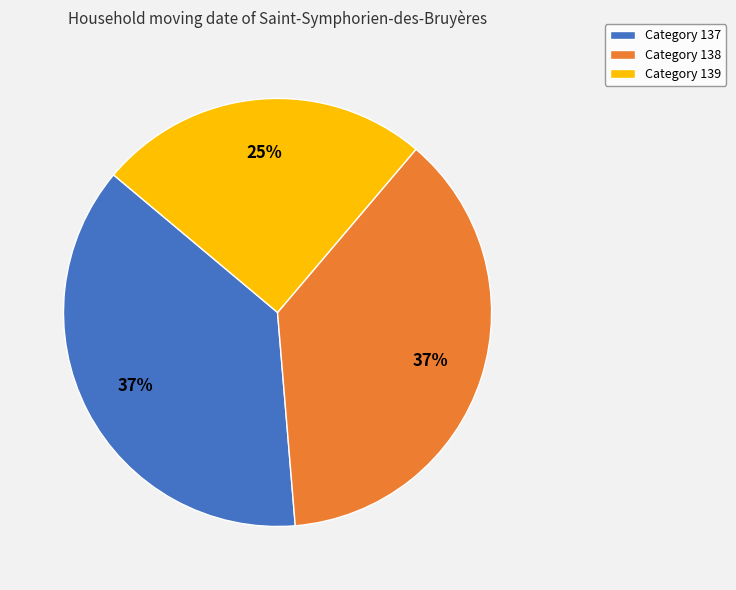

True or false: Category 138 accounts for 51% of the total.

False